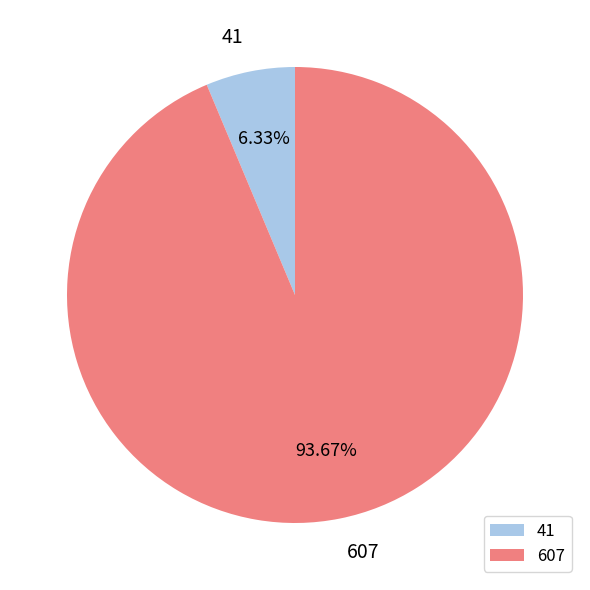

Rank the categories by value from highest to lowest.

607, 41